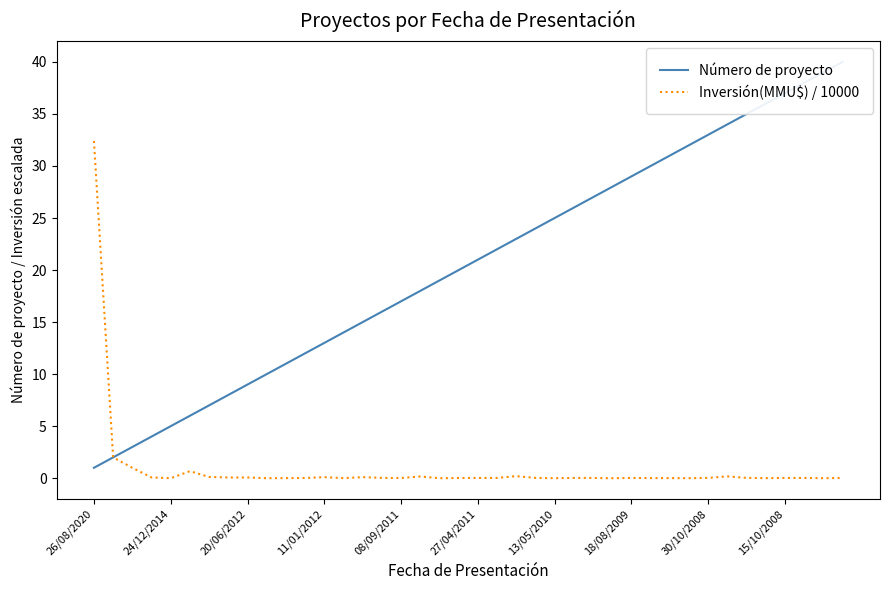

What position from the right is 35?

5